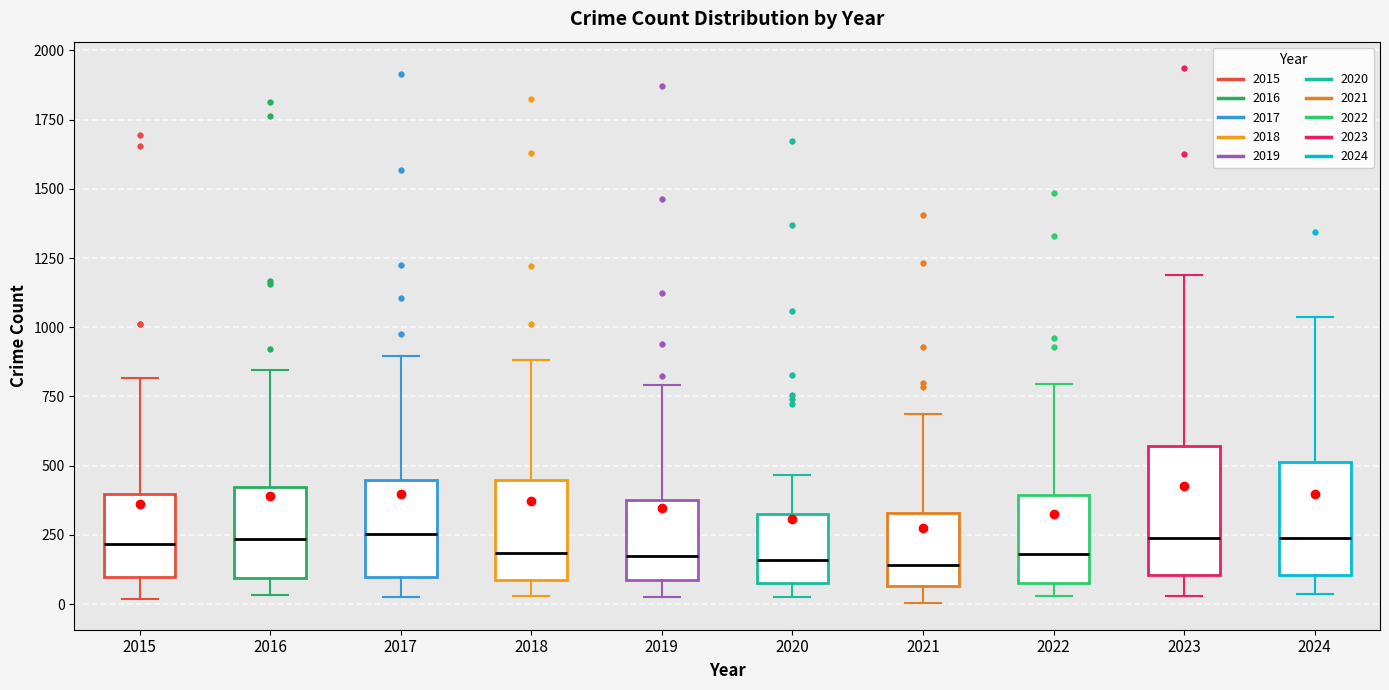

Reading left to right, read every box against the y-axis: the position of its median line, the range the box covers, and the ends of its whiskers. The values are not printed on the chart, so give them approximately, as read against the axis.

2015: median 200, box 100 to 400, whiskers 0 to 800
2016: median 250, box 100 to 400, whiskers 50 to 850
2017: median 250, box 100 to 450, whiskers 50 to 900
2018: median 200, box 100 to 450, whiskers 50 to 900
2019: median 200, box 100 to 400, whiskers 0 to 800
2020: median 150, box 100 to 350, whiskers 0 to 450
2021: median 150, box 50 to 350, whiskers 0 to 700
2022: median 200, box 100 to 400, whiskers 50 to 800
2023: median 250, box 100 to 550, whiskers 50 to 1200
2024: median 250, box 100 to 500, whiskers 50 to 1050